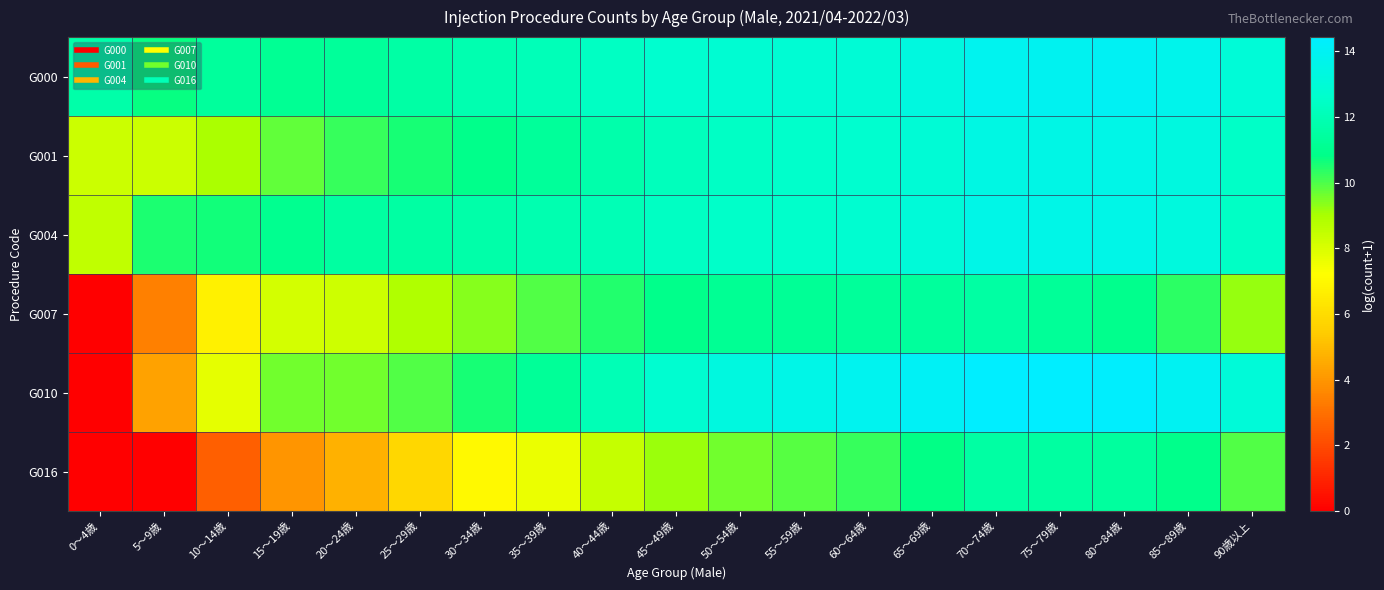

Reading left to right, extract all data points from this chart.

G000: 0～4歳=11.7	5～9歳=10.7	10～14歳=11.4	15～19歳=11.2	20～24歳=11.3	25～29歳=11.6	30～34歳=11.9	35～39歳=12.1	40～44歳=12.4	45～49歳=12.7	50～54歳=12.8	55～59歳=12.9	60～64歳=13.0	65～69歳=13.3	70～74歳=13.8	75～79歳=13.9	80～84歳=14.0	85～89歳=13.7	90歳以上=13.0
G001: 0～4歳=8.3	5～9歳=8.3	10～14歳=9.0	15～19歳=9.8	20～24歳=10.2	25～29歳=10.6	30～34歳=10.9	35～39歳=11.3	40～44歳=11.8	45～49歳=12.2	50～54歳=12.5	55～59歳=12.6	60～64歳=12.7	65～69歳=13.0	70～74歳=13.4	75～79歳=13.5	80～84歳=13.5	85～89歳=13.3	90歳以上=12.5
G004: 0～4歳=8.5	5～9歳=10.5	10～14歳=10.6	15～19歳=11.0	20～24歳=11.5	25～29歳=11.5	30～34歳=11.7	35～39歳=11.8	40～44歳=12.0	45～49歳=12.4	50～54歳=12.5	55～59歳=12.6	60～64歳=12.8	65～69歳=13.1	70～74歳=13.6	75～79歳=13.6	80～84歳=13.5	85～89歳=13.2	90歳以上=12.4
G007: 0～4歳=0.0	5～9歳=3.4	10～14歳=6.7	15～19歳=8.1	20～24歳=8.3	25～29歳=8.9	30～34歳=9.4	35～39歳=9.9	40～44歳=10.4	45～49歳=10.9	50～54歳=11.1	55～59歳=11.2	60～64歳=11.3	65～69歳=11.4	70～74歳=11.5	75～79歳=11.2	80～84歳=10.9	85～89歳=10.3	90歳以上=9.2
G010: 0～4歳=0.0	5～9歳=4.3	10～14歳=7.8	15～19歳=9.6	20～24歳=9.6	25～29歳=9.9	30～34歳=10.5	35～39歳=11.2	40～44歳=12.0	45～49歳=12.8	50～54歳=13.3	55～59歳=13.5	60～64歳=13.8	65～69歳=14.0	70～74歳=14.4	75～79歳=14.4	80～84歳=14.4	85～89歳=13.9	90歳以上=13.0
G016: 0～4歳=0.0	5～9歳=0.0	10～14歳=2.6	15～19歳=4.0	20～24歳=4.7	25～29歳=5.8	30～34歳=7.0	35～39歳=7.6	40～44歳=8.4	45～49歳=9.1	50～54歳=9.6	55～59歳=9.9	60～64歳=10.3	65～69歳=10.8	70～74歳=11.5	75～79歳=11.5	80～84歳=11.4	85～89歳=10.9	90歳以上=9.9